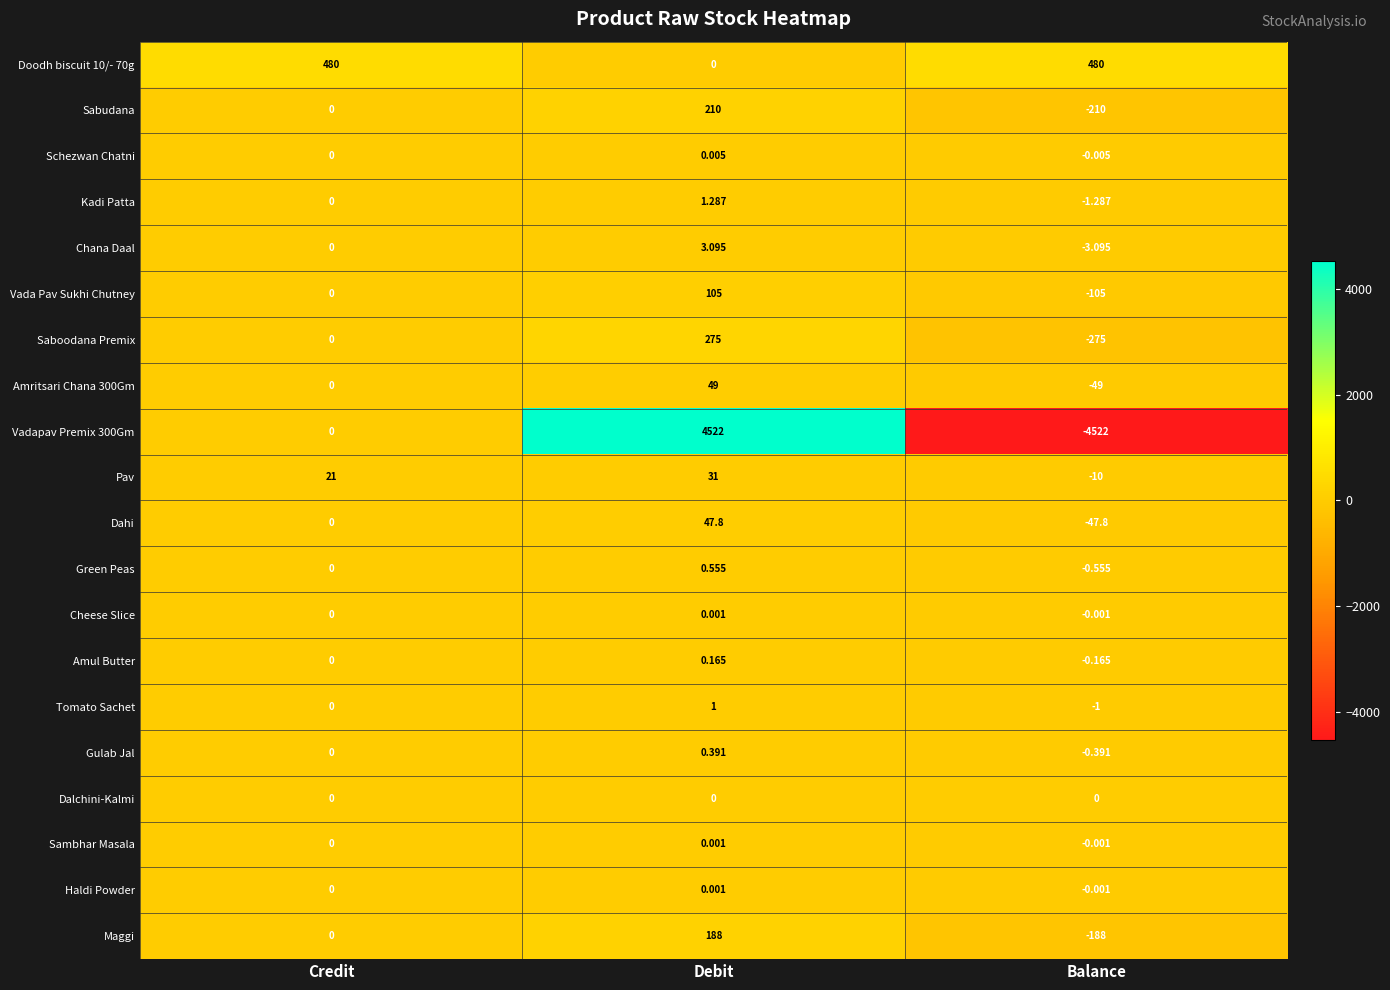

What is the maximum value shown in the chart?

4522.0